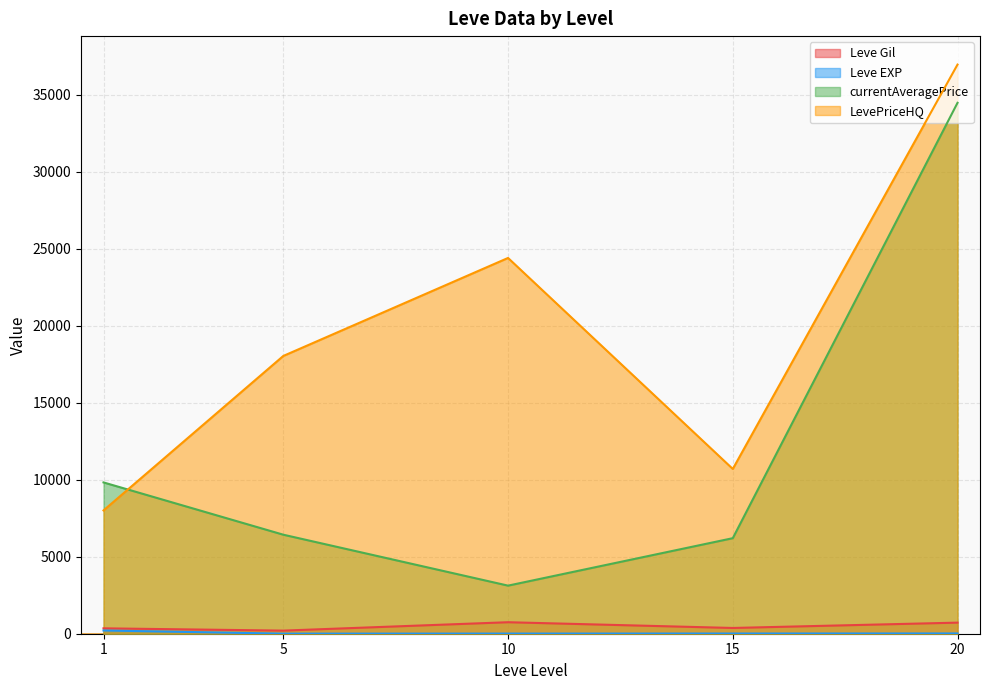

What is the lowest value of the LevePriceHQ series?

8004.2